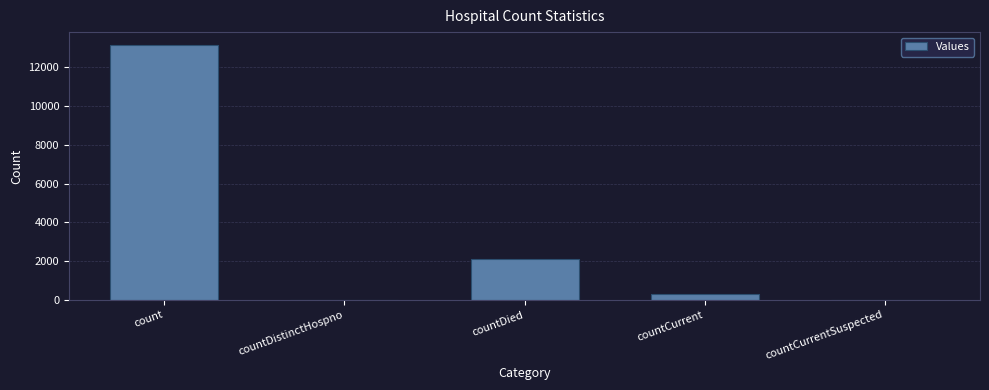

Where is the data nearest to the value 6576?

countDied